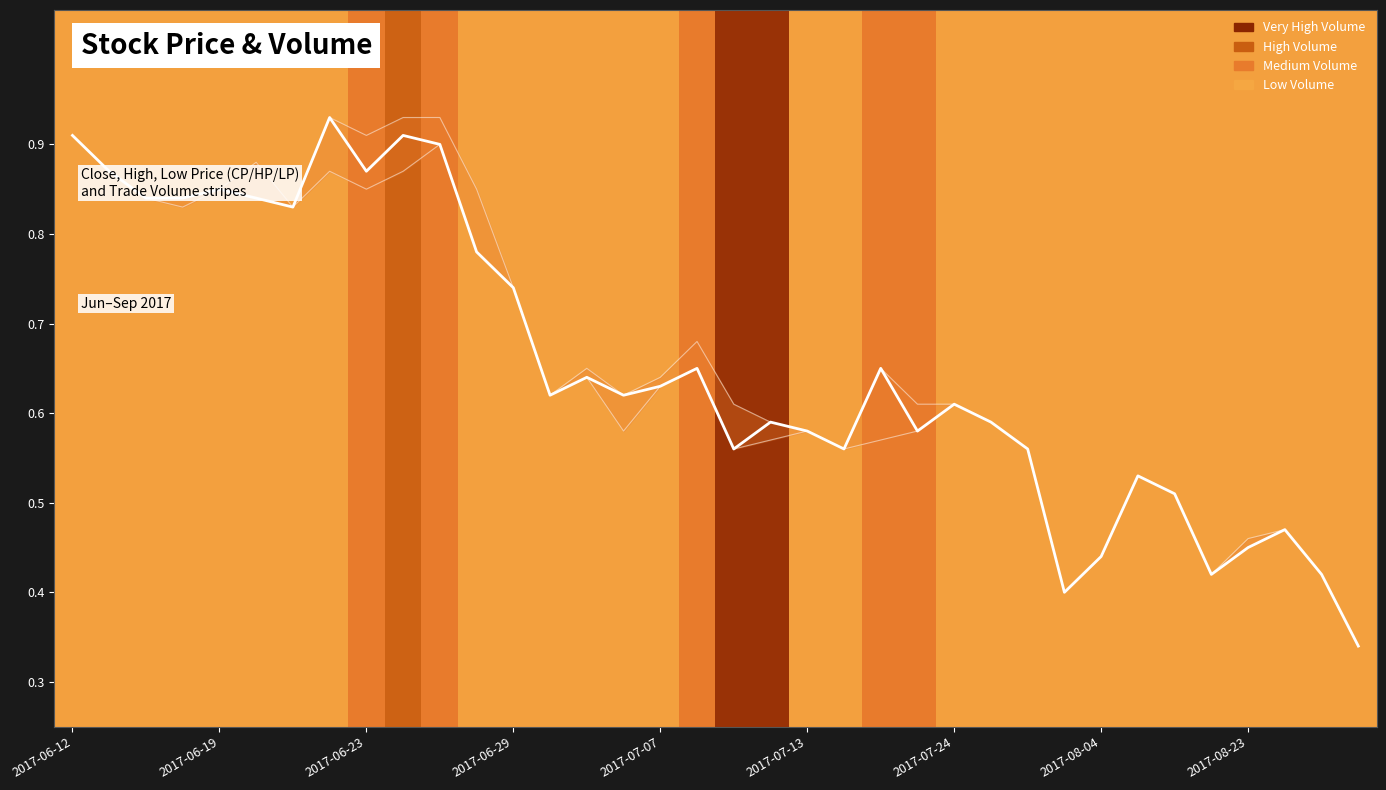

In CP, how many points are lower than both neighbors (excluding endpoints)?

9